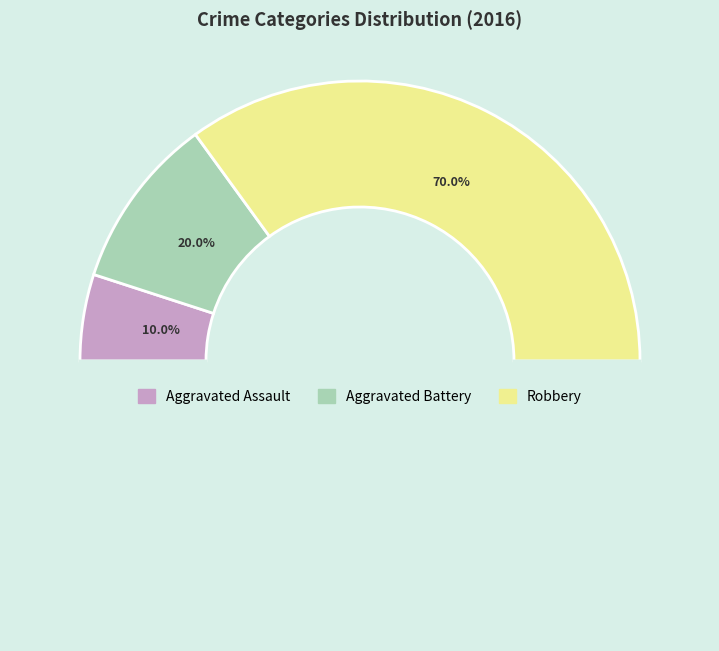

What is the majority slice?

Robbery